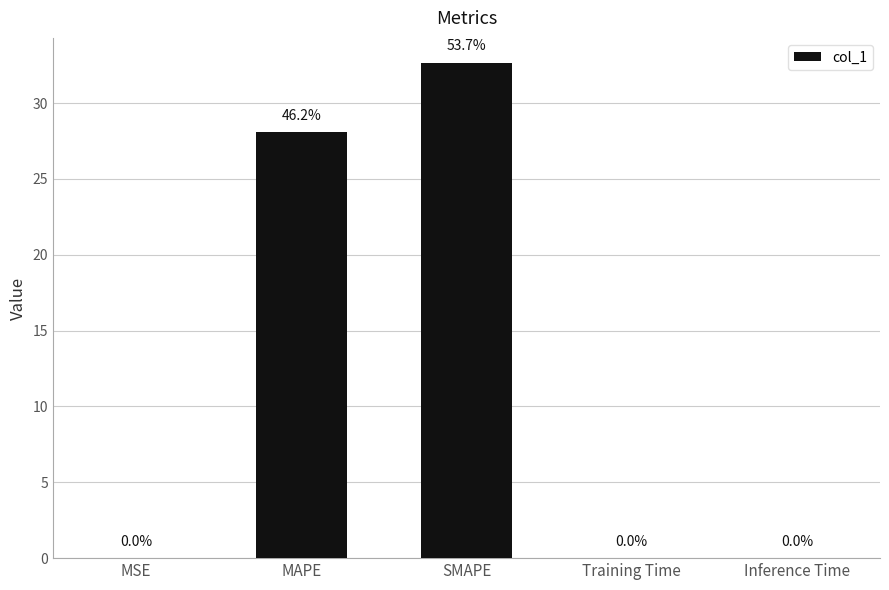

What is the approximate value at SMAPE?

32.7